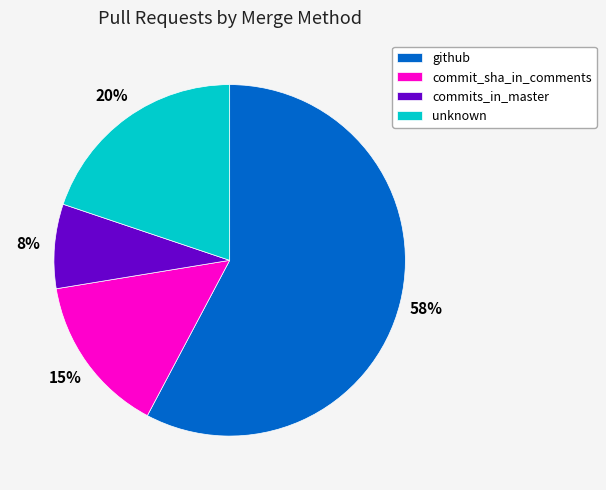

To the nearest percent, what is the average slice percentage?

25%